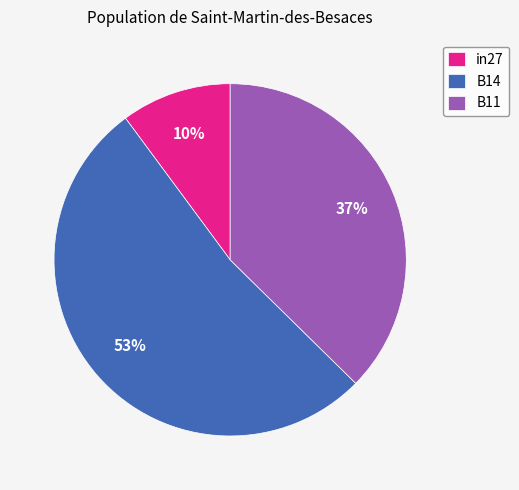

Which slice is the largest?

B14